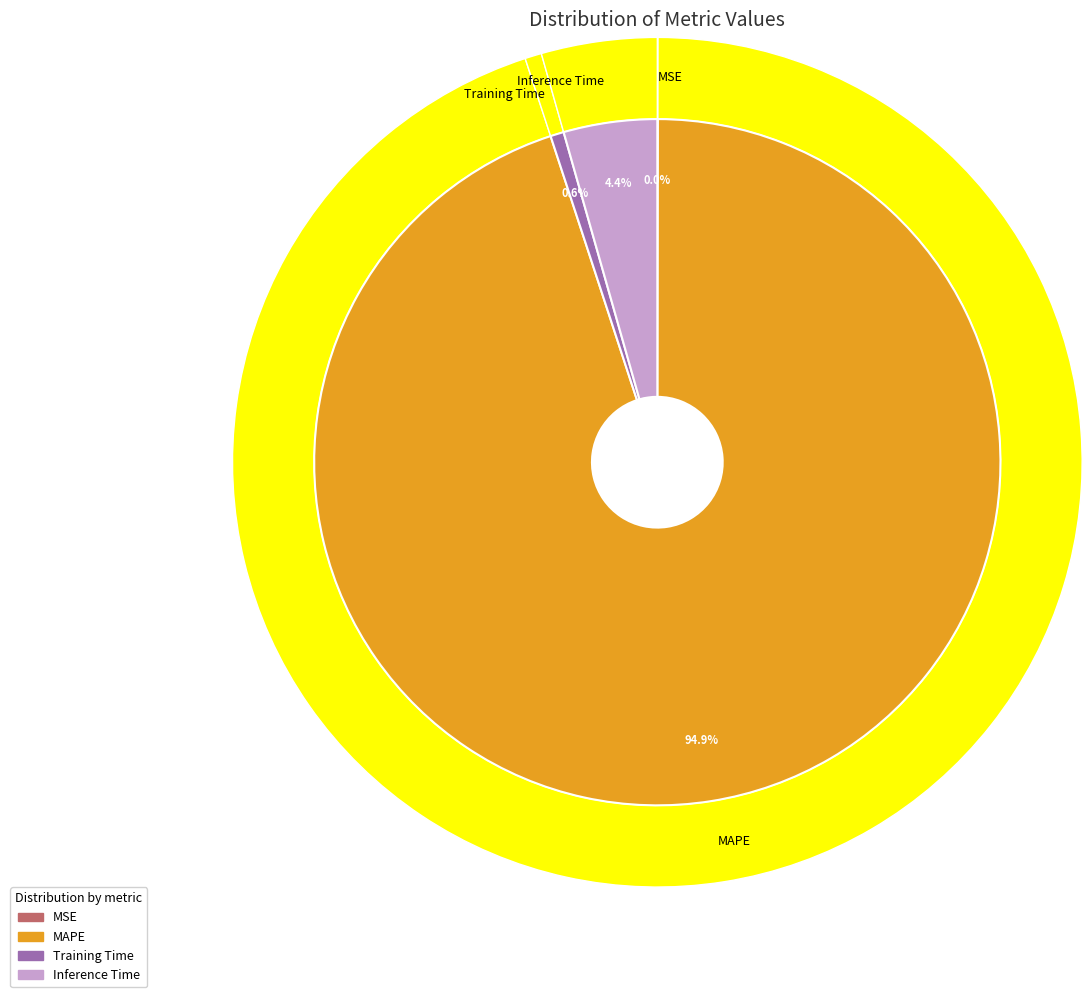

To the nearest percent, what is the combined percentage of Training Time and MAPE?

96%